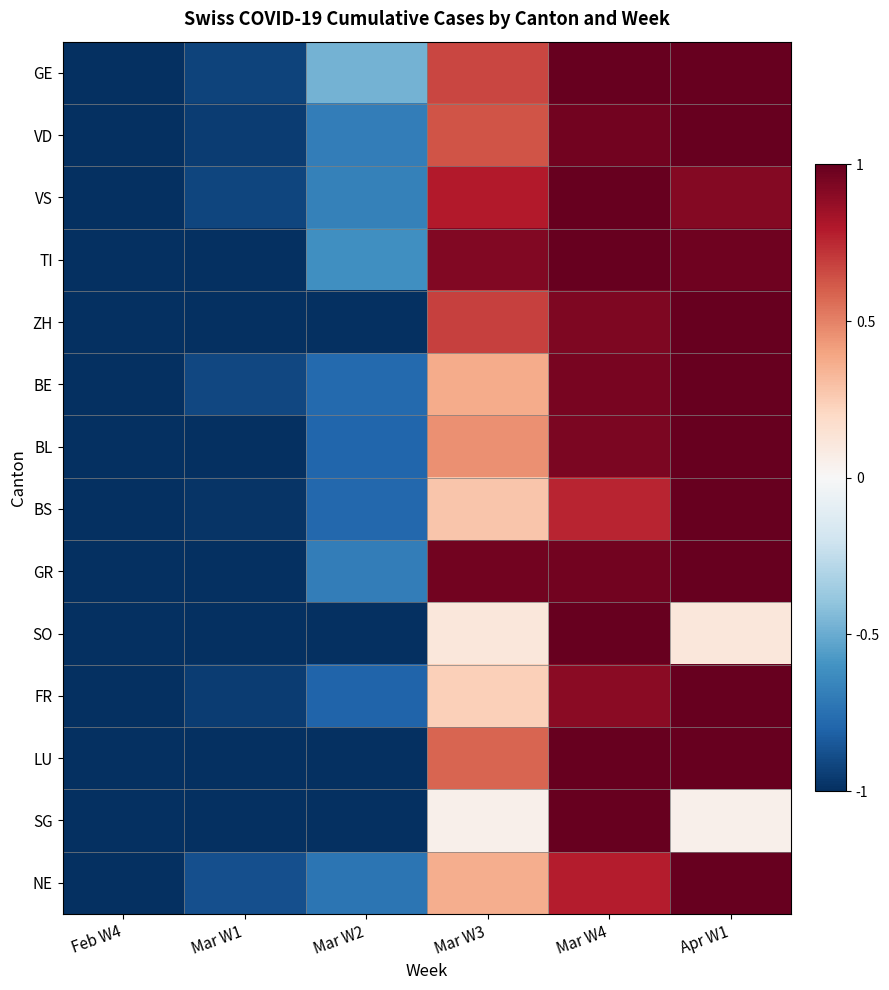

Between Mar W4 and Mar W2, which is larger?

Mar W4